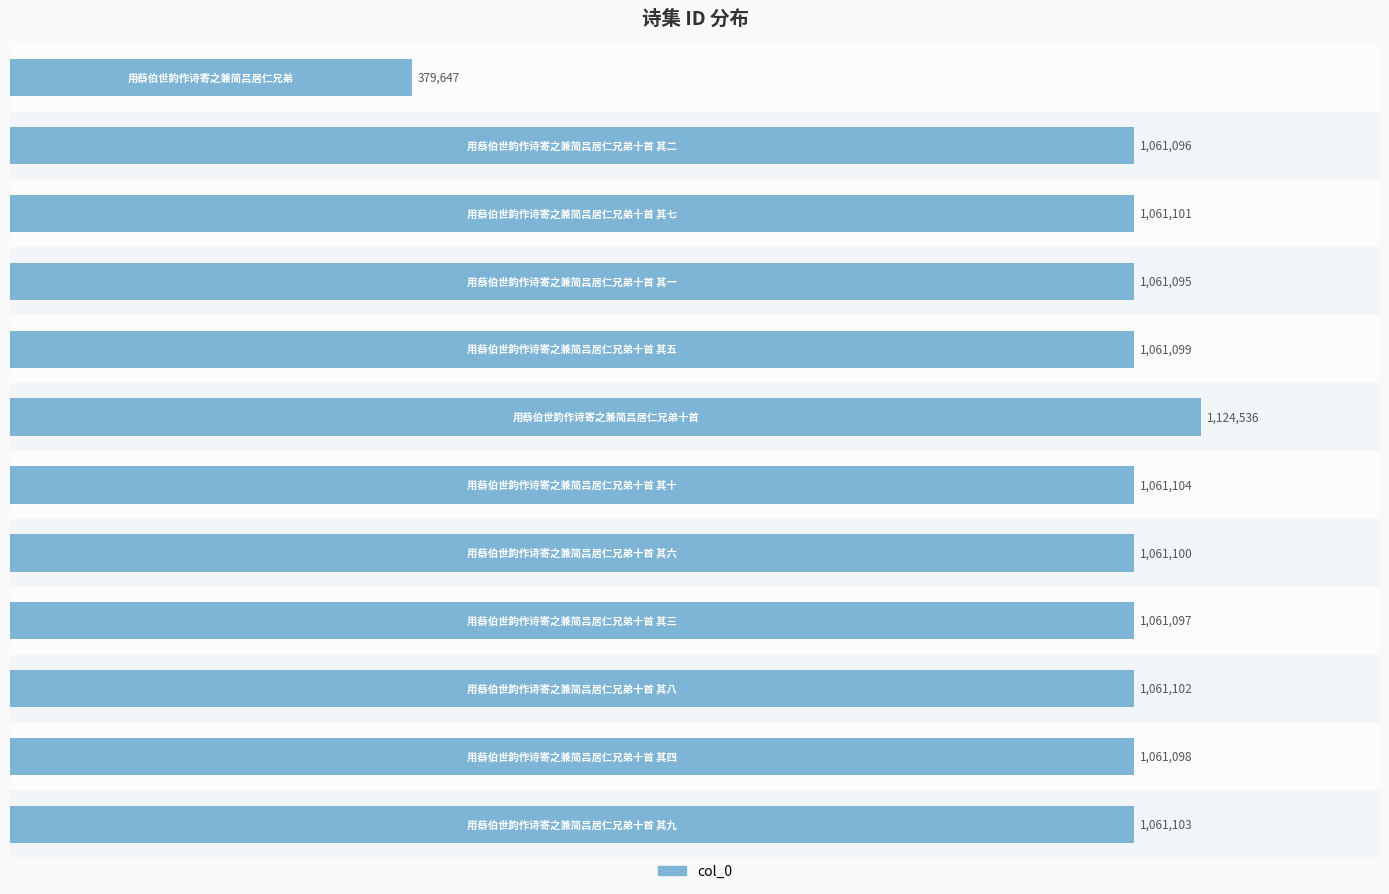

How many bars are there in total?

12